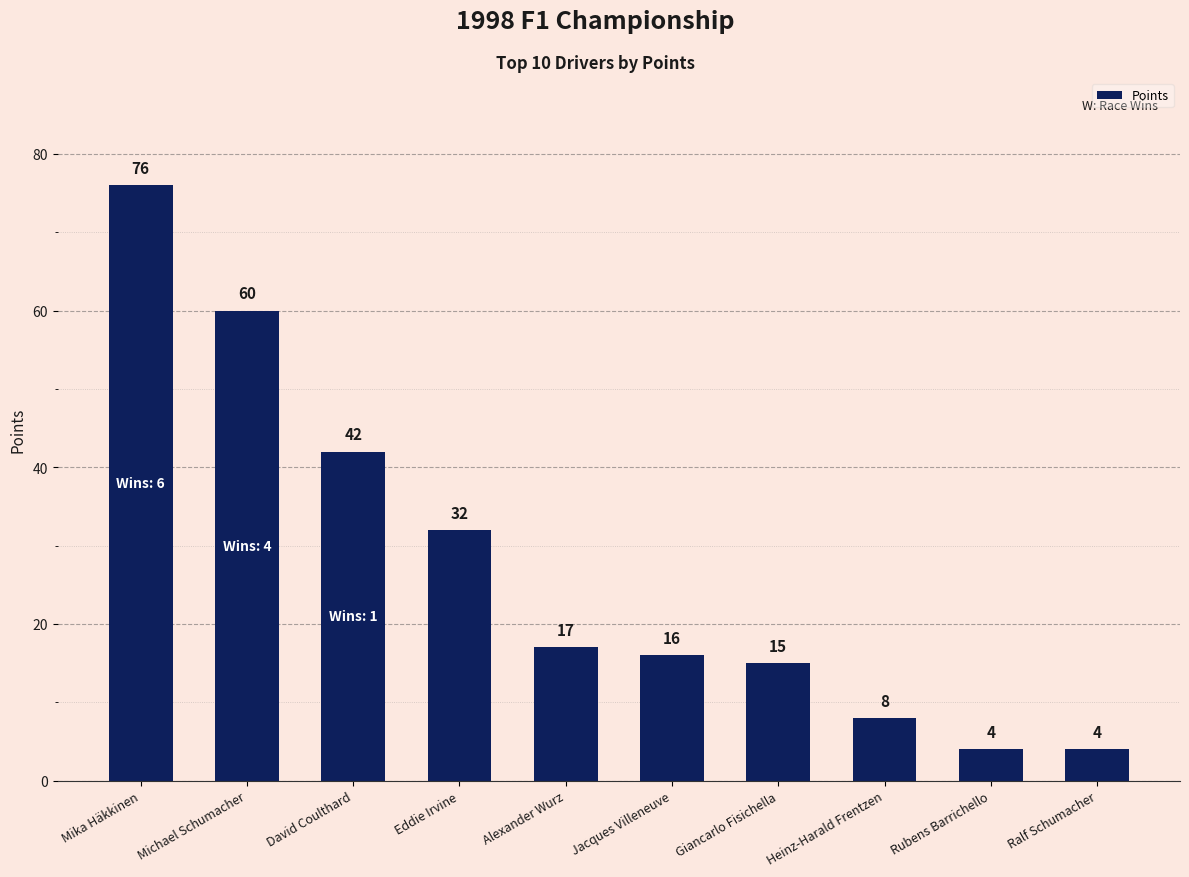

Which label corresponds to the largest value in the chart?

Mika Häkkinen